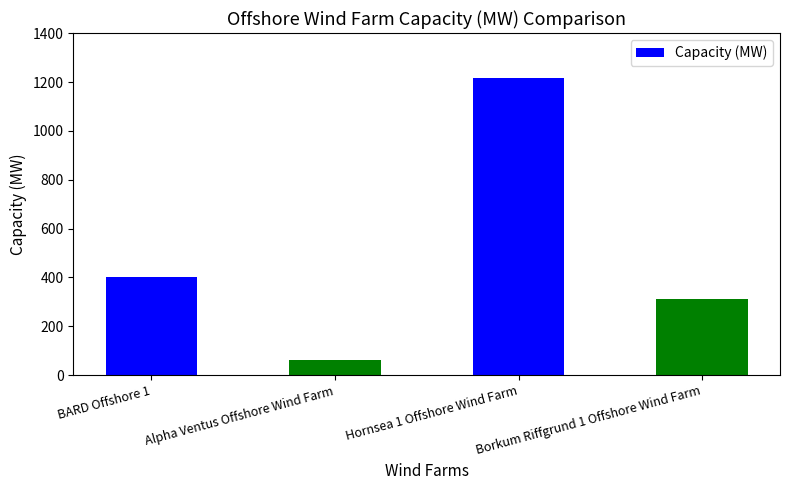

What is the difference between the values at Hornsea 1 Offshore Wind Farm and BARD Offshore 1?

818